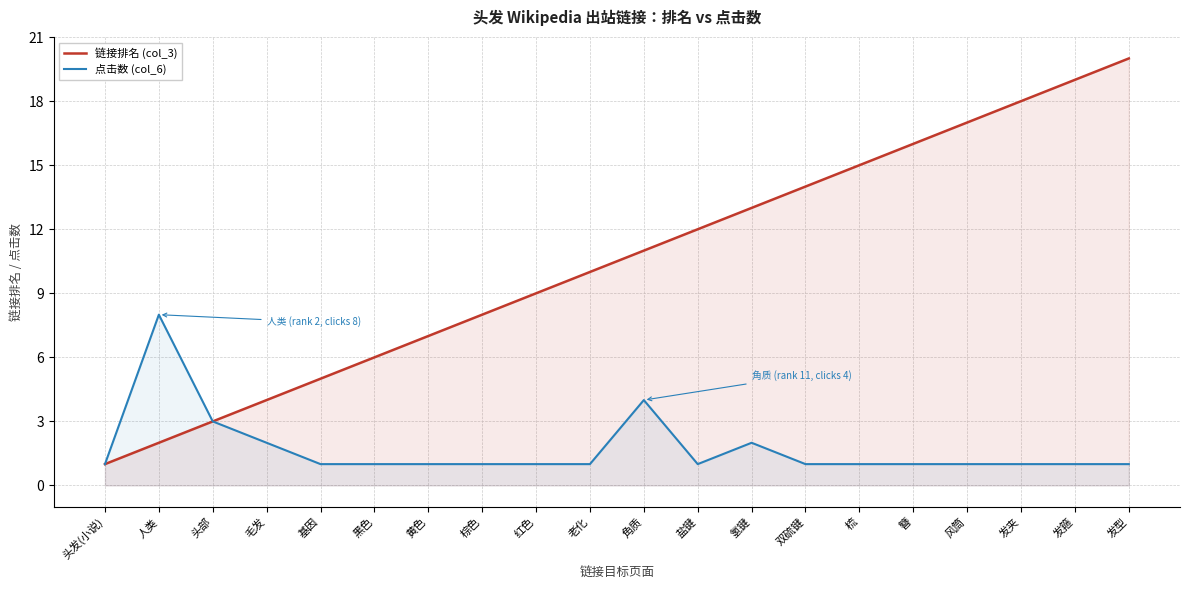

List the labels in order of 链接排名 (col_3) value, largest first.

发型, 发箍, 发夹, 风筒, 簪, 梳, 双硫键, 氢键, 盐键, 角质, 老化, 红色, 棕色, 黄色, 黑色, 基因, 毛发, 头部, 人类, 头发(小说)